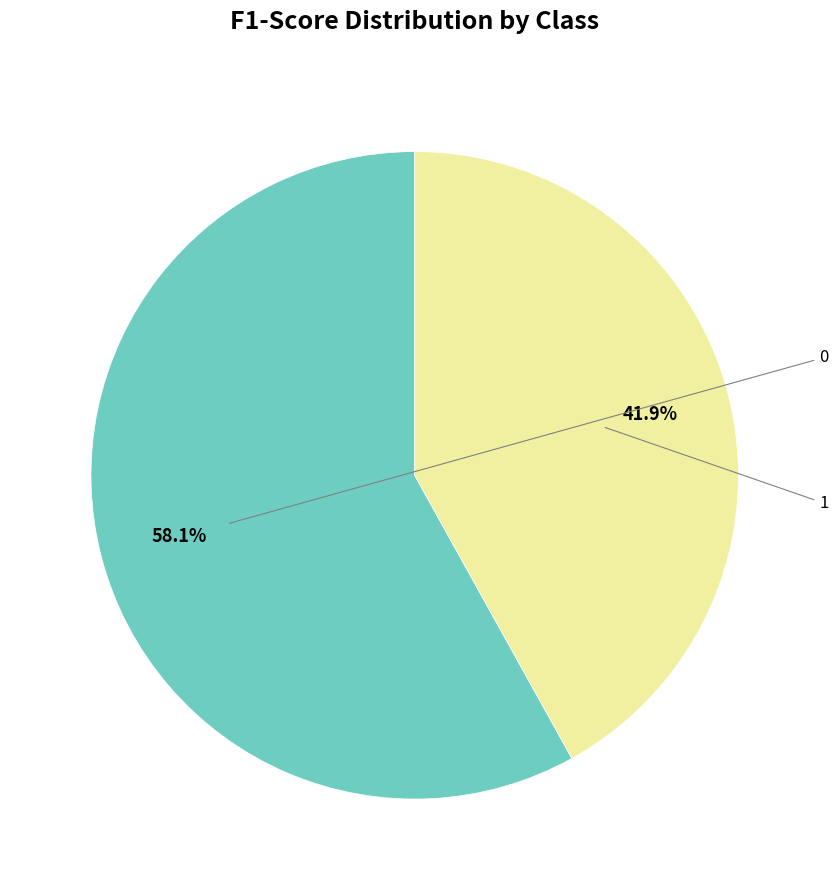

To the nearest percent, what is the average slice percentage?

50%